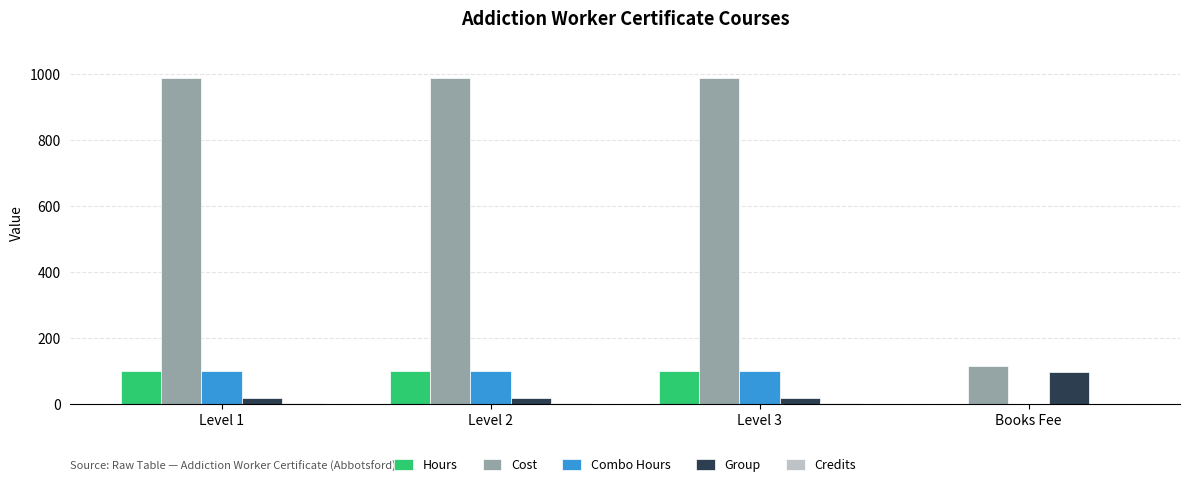

The Group series shows 98 at Books Fee. True or false?

True